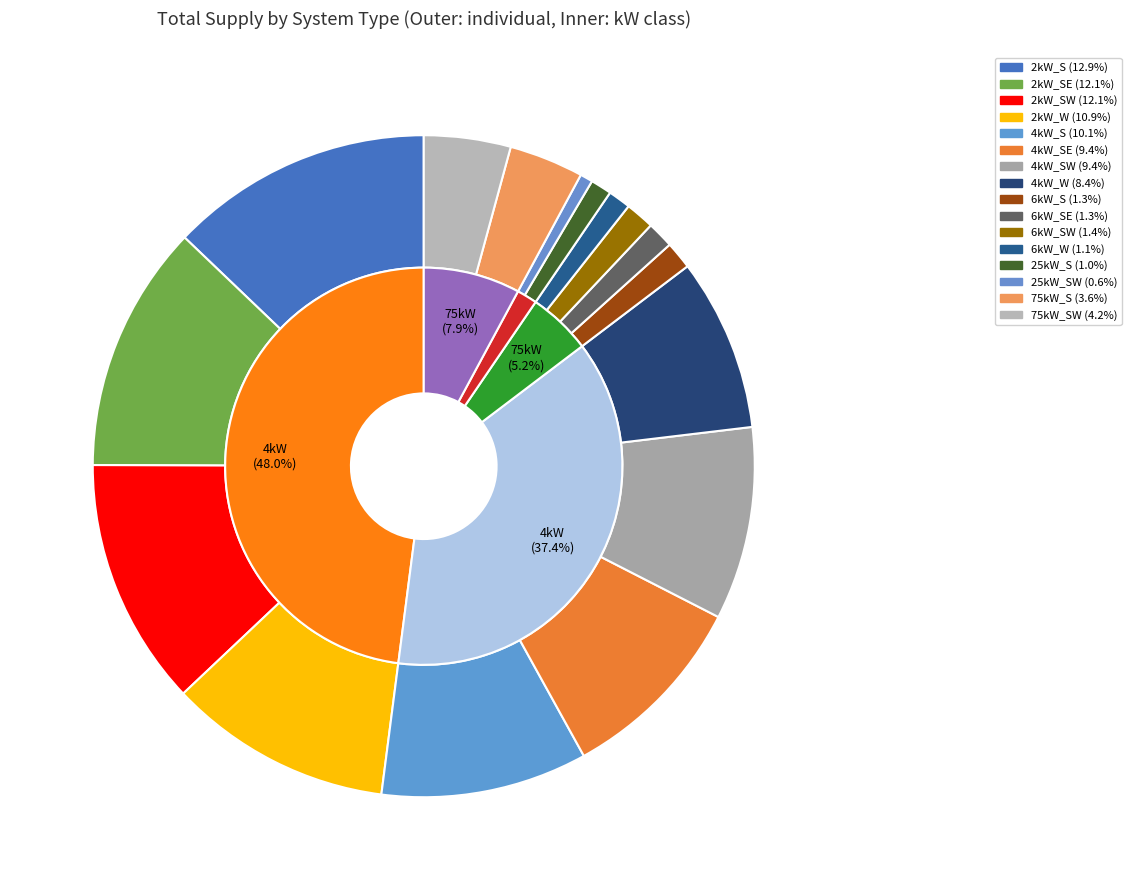

To the nearest percent, what portion does 6kW_SW represent?

1%